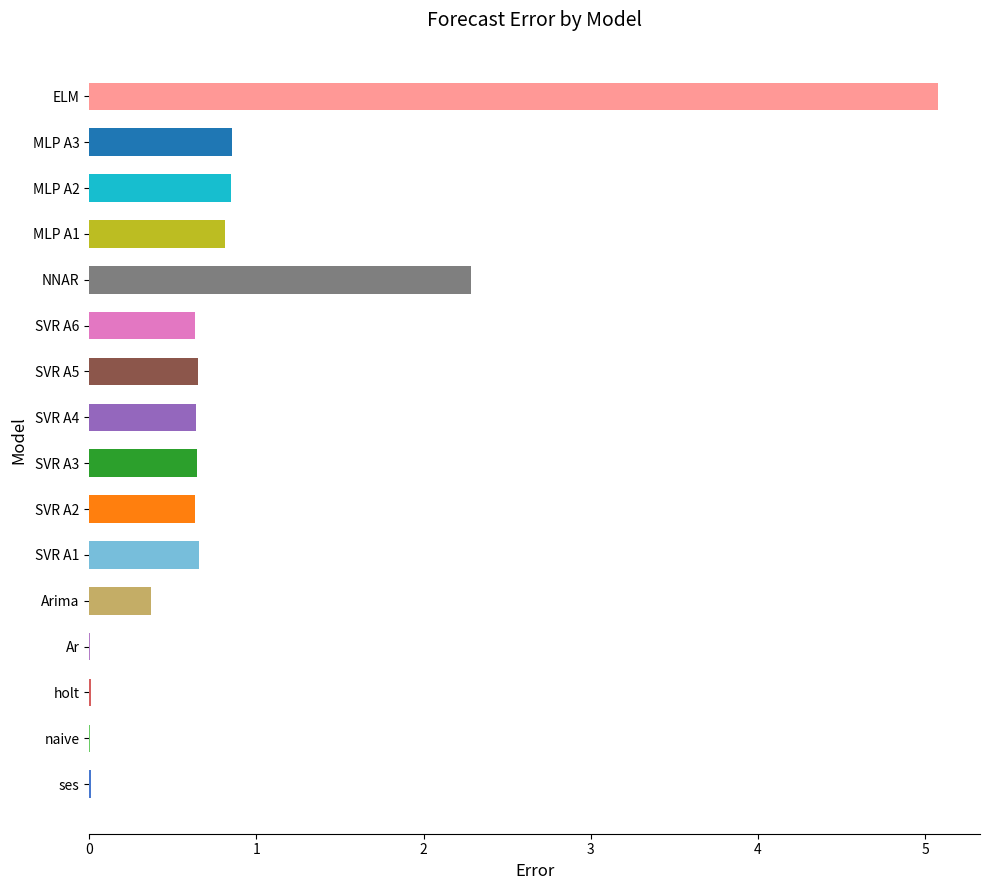

The value at SVR A3 is 0.6. True or false?

True